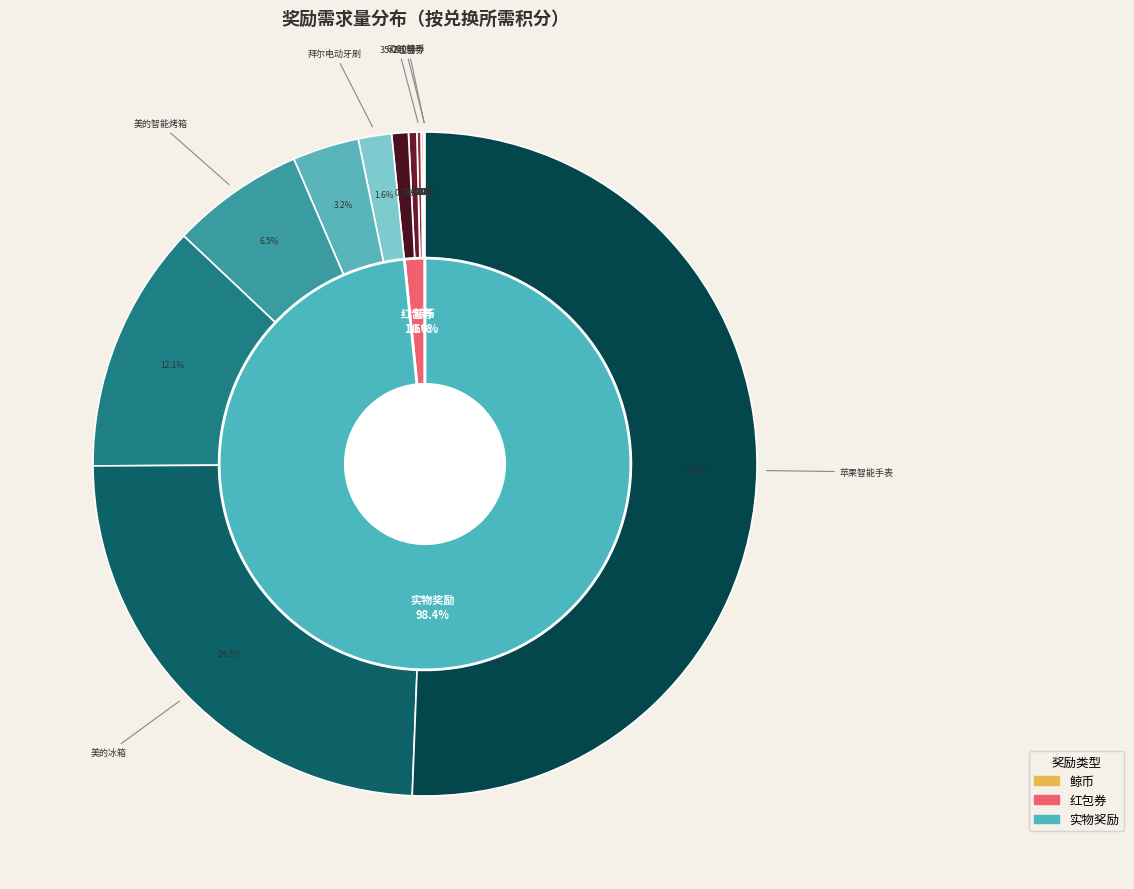

Count the number of slices in the pie.

15